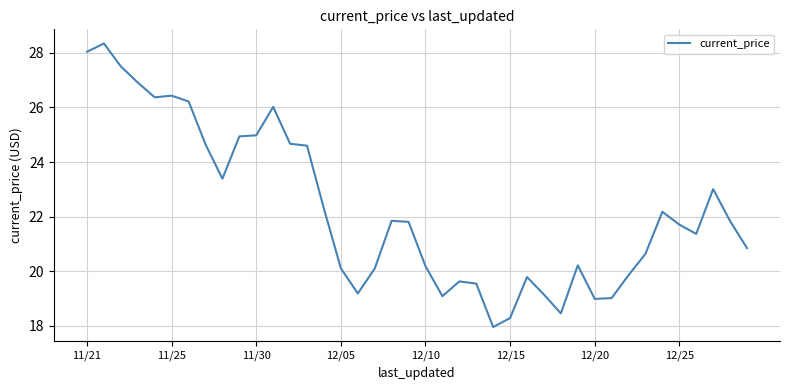

How many distinct data groups are displayed?

1